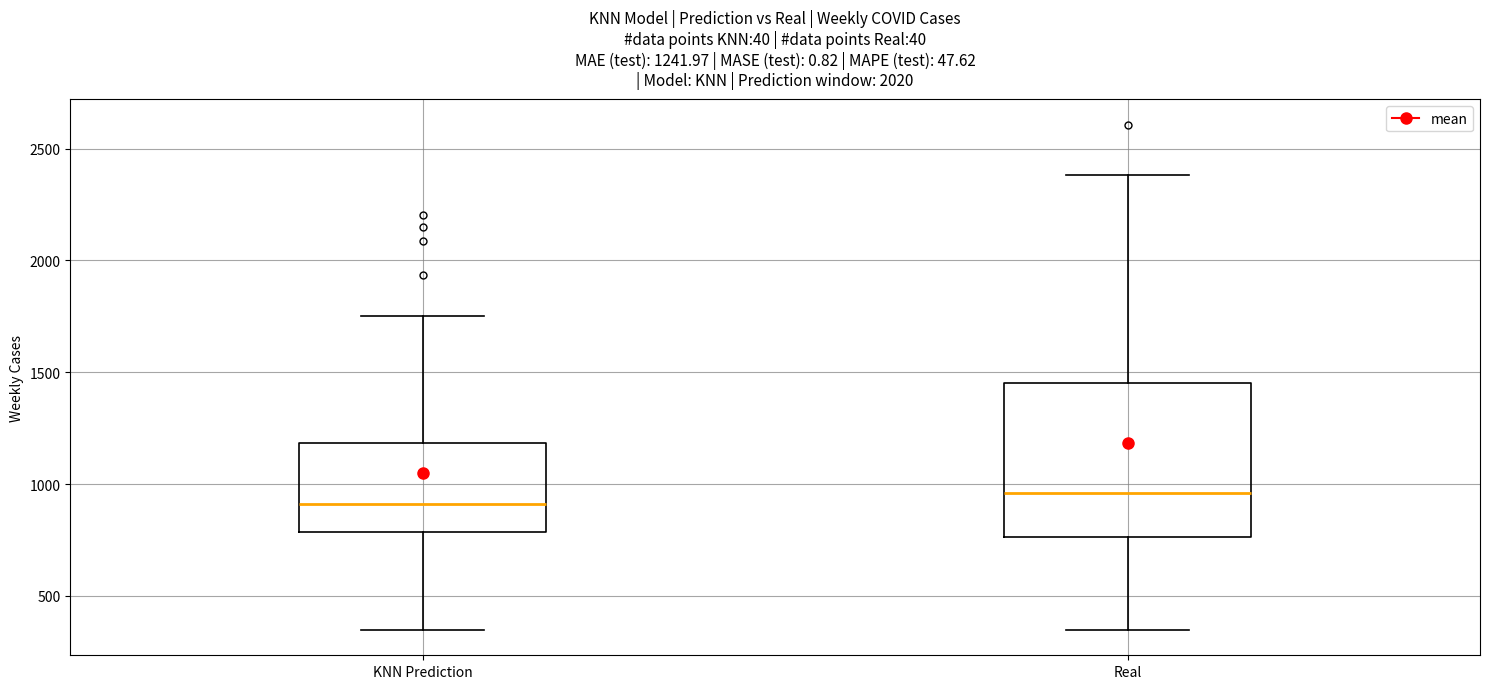

Comparing the boxes themselves (not the whiskers), which one is the tallest?

Real